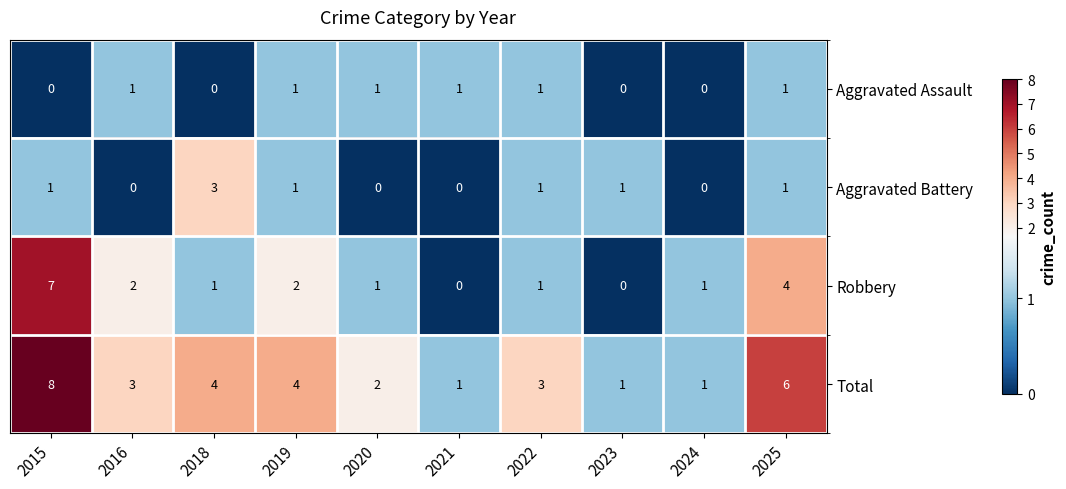

Which series changed the most between 2015 and 2025?

Robbery